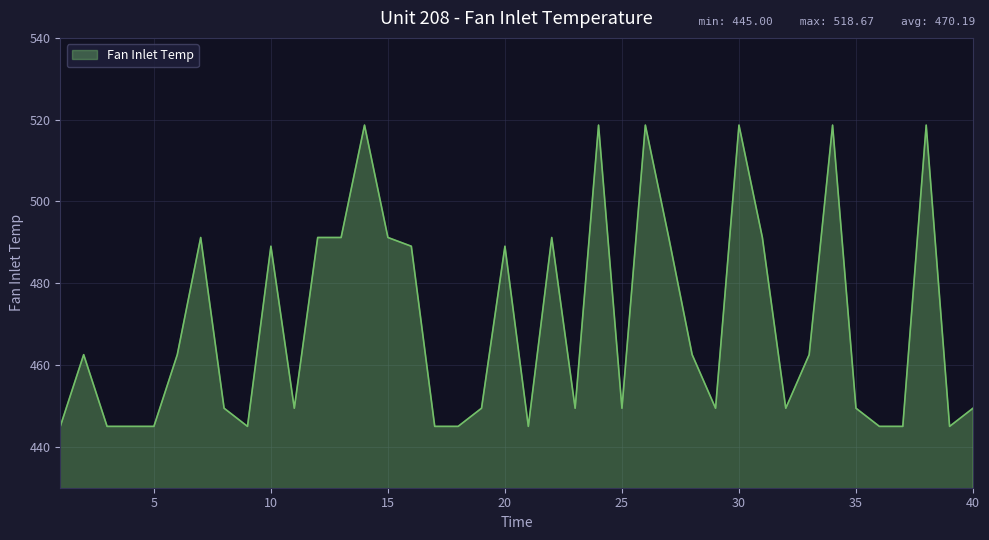

What is the greatest value displayed?

518.7